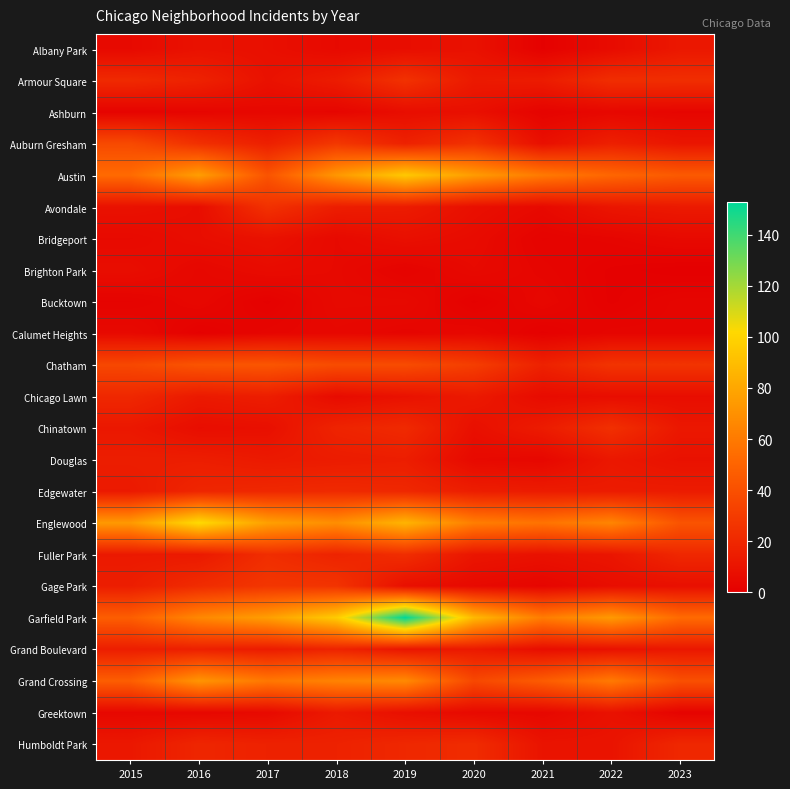

What is the total value across all series at 2015?

469